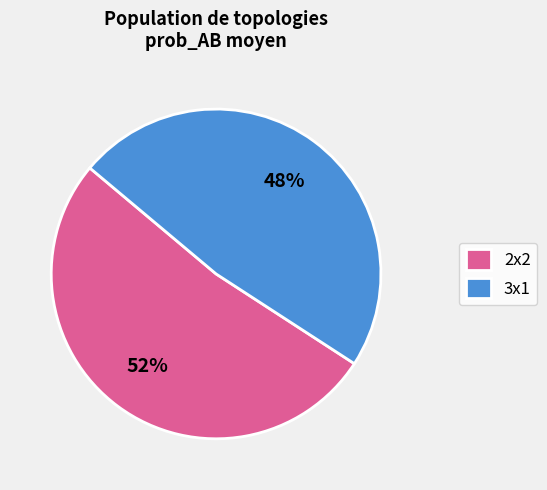

True or false: 2x2 accounts for 52% of the total.

True